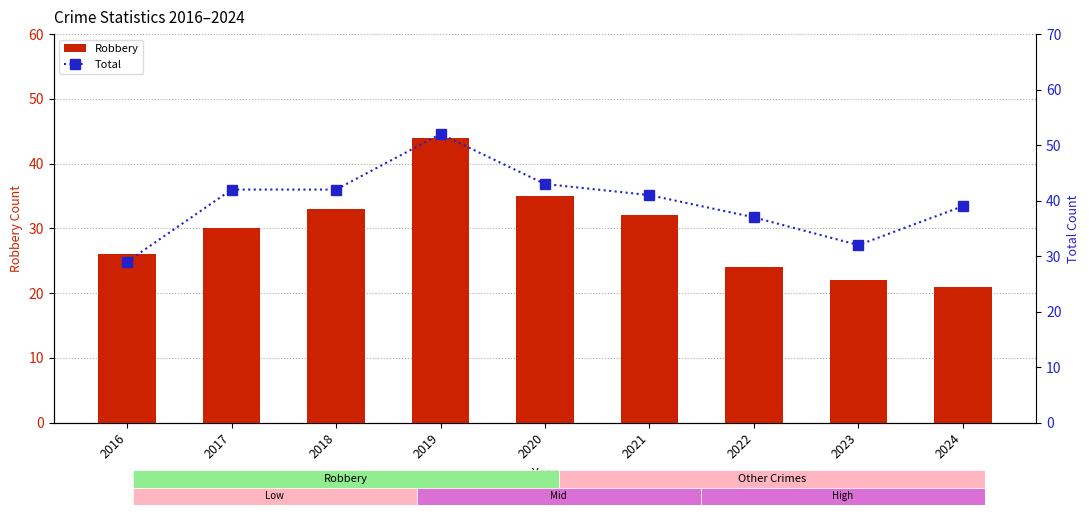

Is the value of Total at 2018 greater than the value of Robbery at 2017?

Yes